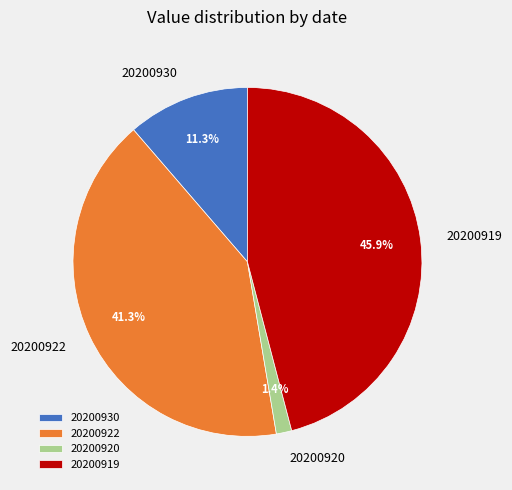

Count the number of slices in the pie.

4